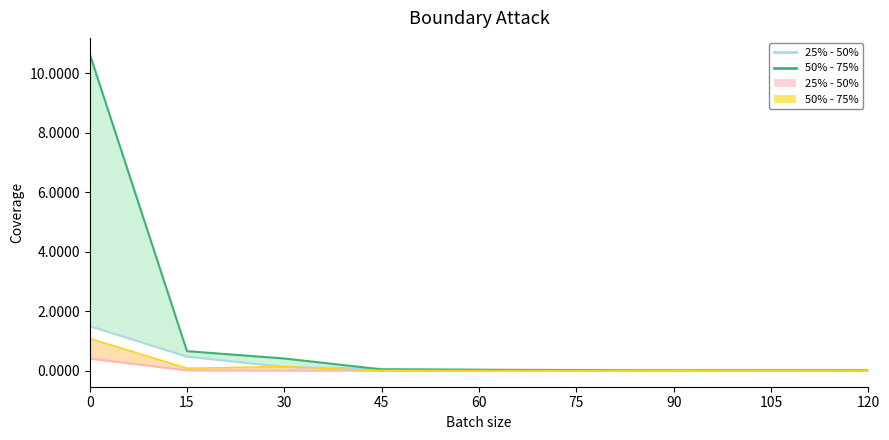

Reading left to right, what are all the values shown in this chart?

25% - 50%: 0.4	0.0	0.0	0.0	0.0	0.0	0.0	0.0	0.0
50% - 75%: 10.7	0.7	0.4	0.1	0.0	0.0	0.0	0.0	0.0